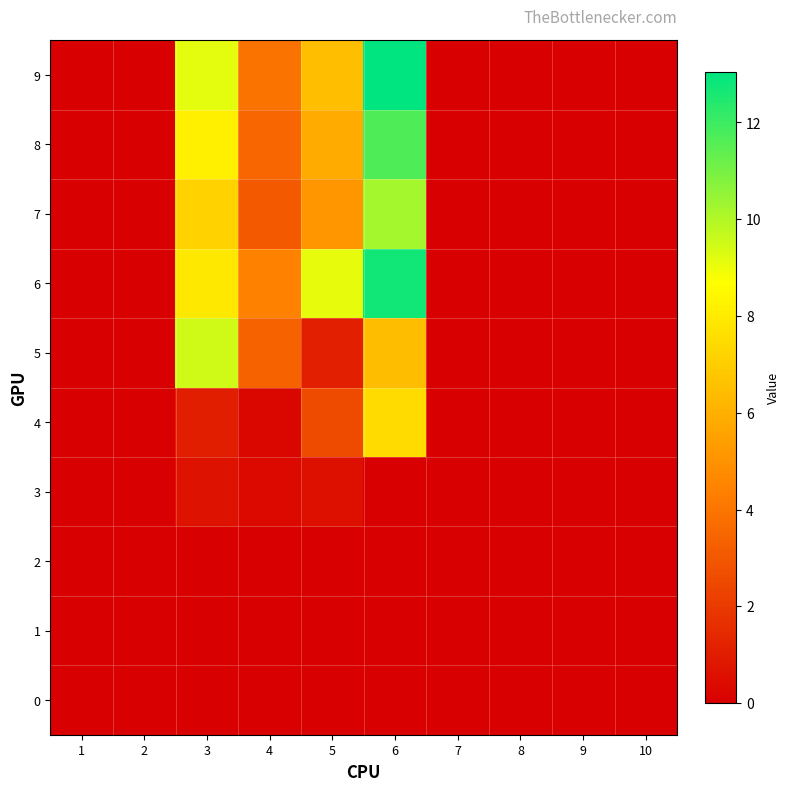

Which has a higher value, 7 or 1?

7